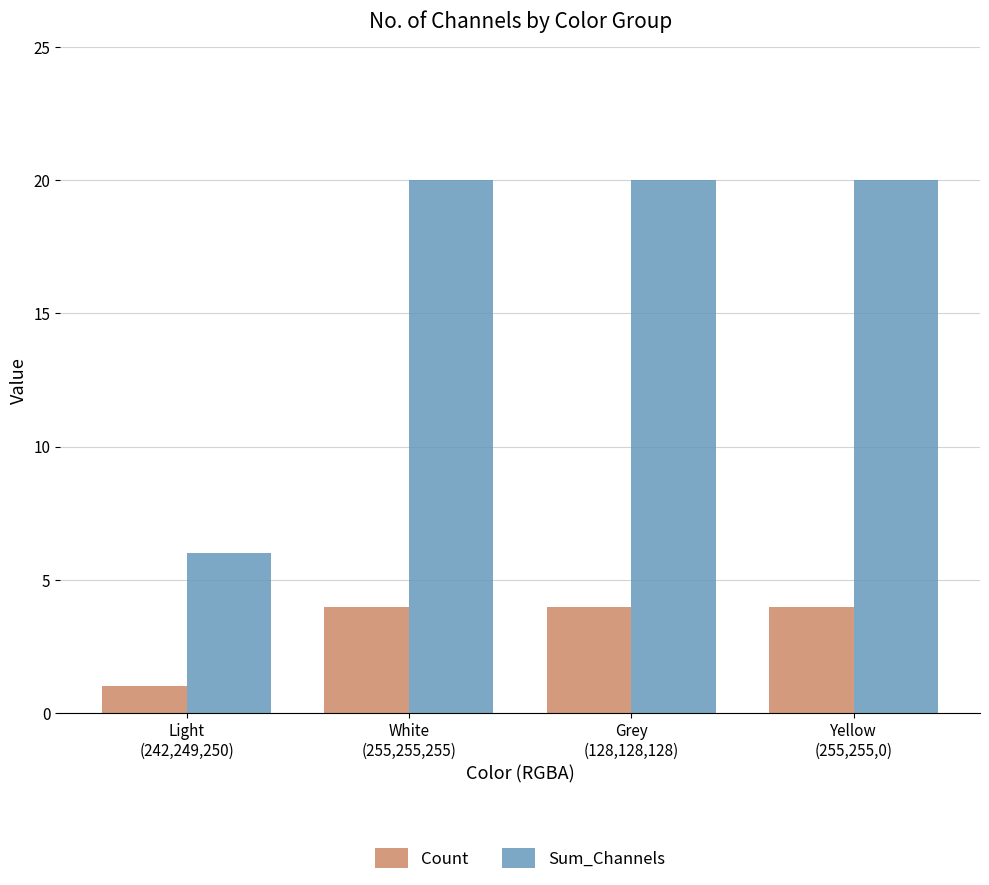

Reading left to right, list all the values displayed in this chart.

Count: Light
(242,249,250)=1	White
(255,255,255)=4	Grey
(128,128,128)=4	Yellow
(255,255,0)=4
Sum_Channels: Light
(242,249,250)=6	White
(255,255,255)=20	Grey
(128,128,128)=20	Yellow
(255,255,0)=20